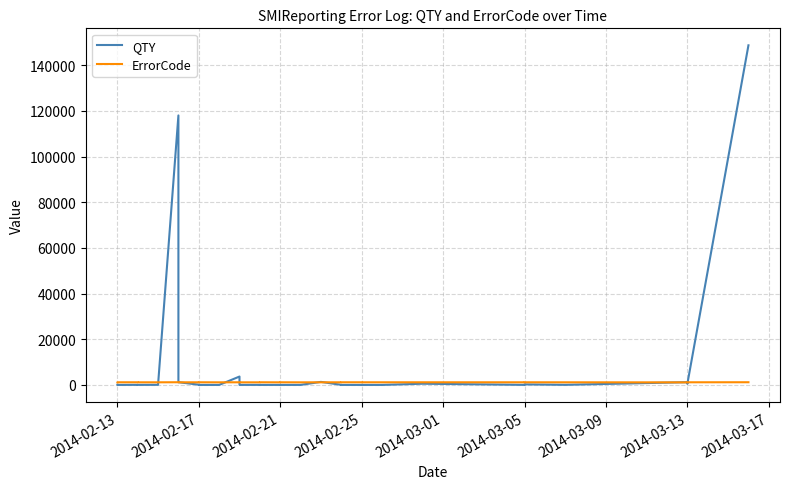

What is the difference between the second highest and second lowest values in the QTY series?

118038